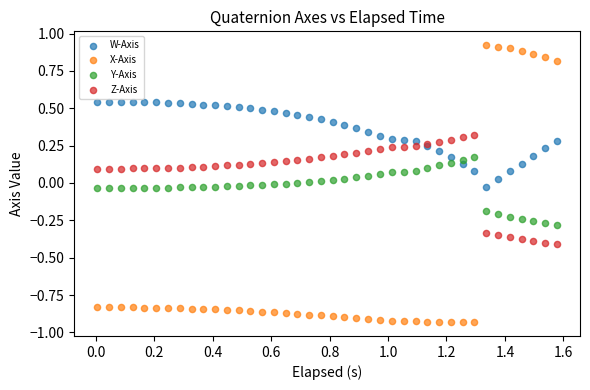

Which series contains the highest Y value?

X-Axis